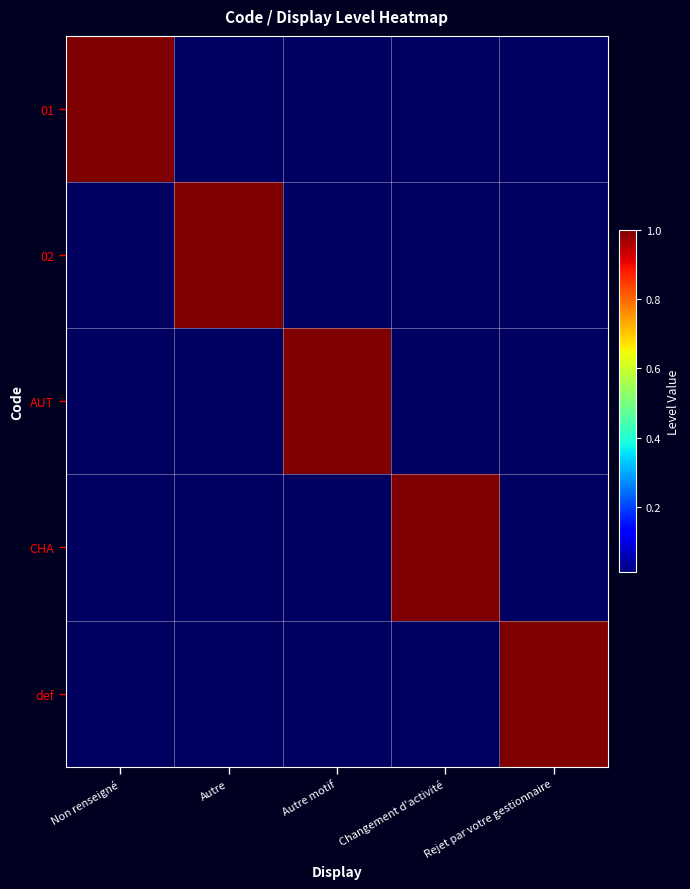

Reading left to right, extract all data points from this chart.

01: Non renseigné=1	Autre=0	Autre motif=0	Changement d'activité=0	Rejet par votre gestionnaire=0
02: Non renseigné=0	Autre=1	Autre motif=0	Changement d'activité=0	Rejet par votre gestionnaire=0
AUT: Non renseigné=0	Autre=0	Autre motif=1	Changement d'activité=0	Rejet par votre gestionnaire=0
CHA: Non renseigné=0	Autre=0	Autre motif=0	Changement d'activité=1	Rejet par votre gestionnaire=0
def: Non renseigné=0	Autre=0	Autre motif=0	Changement d'activité=0	Rejet par votre gestionnaire=1